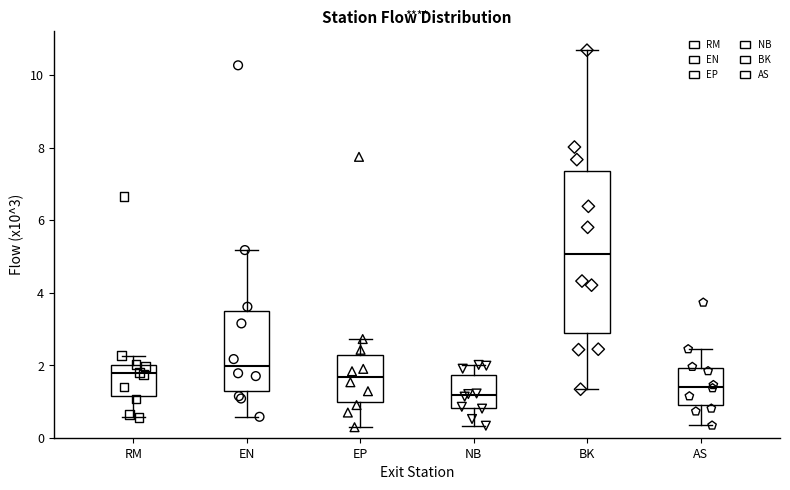

Where is the lower edge of the box for EP on the y-axis? The values are not printed on the chart, so give them approximately, as read against the axis.

1.0